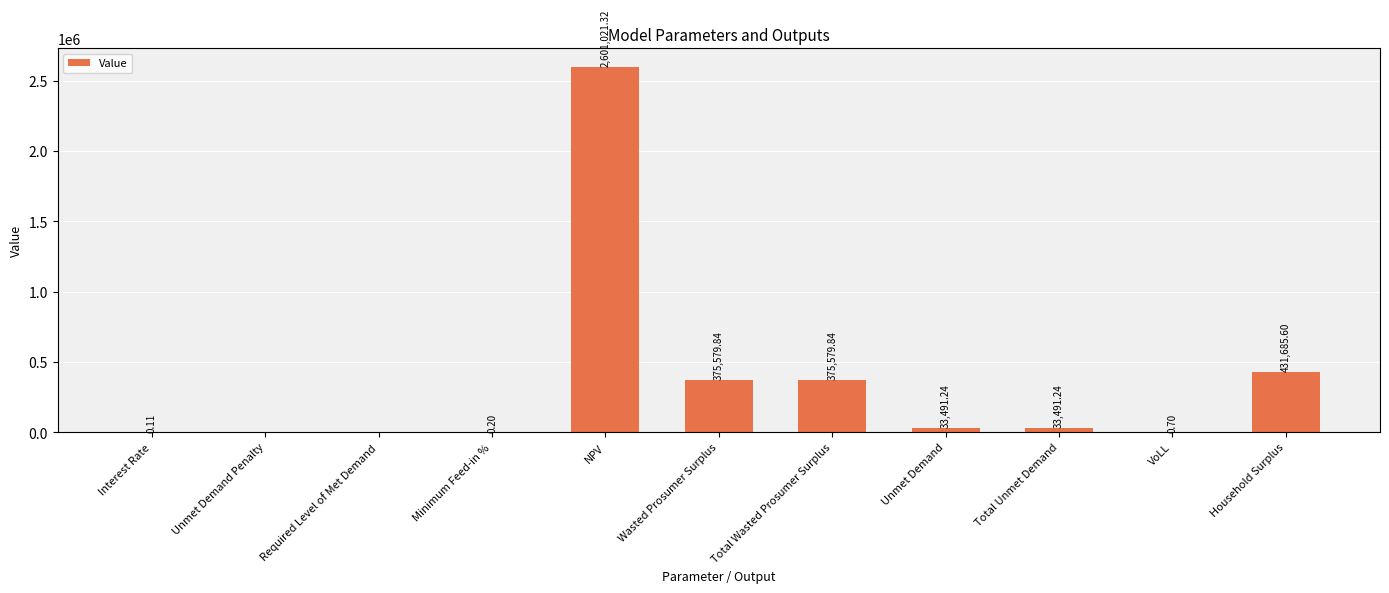

What is the sum of all values?

3850850.1